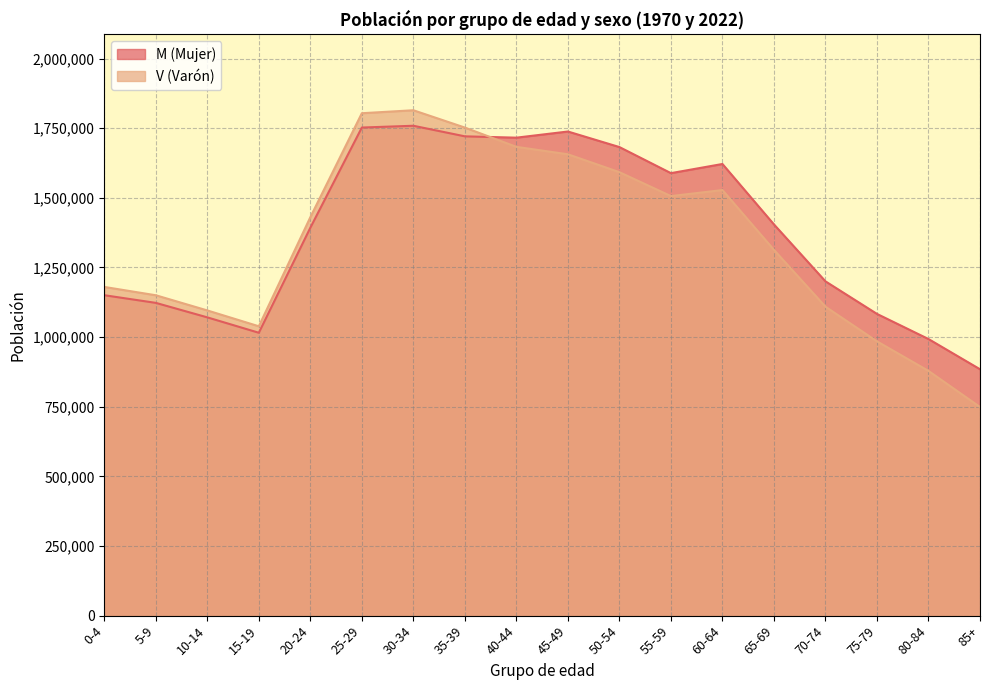

True or false: M (Mujer) has a value of 1564917 at 85+.

False